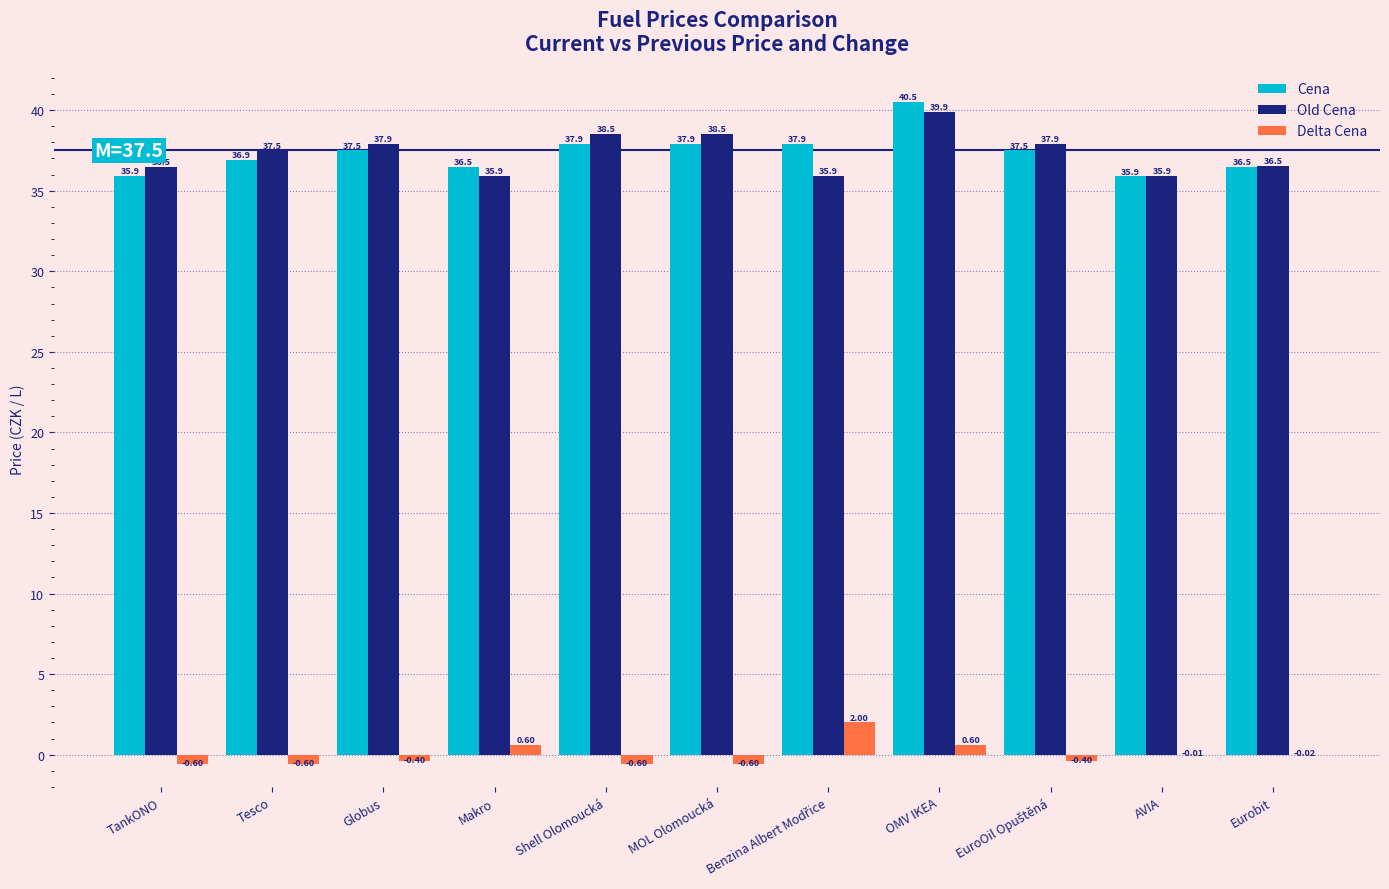

Between Globus and Shell Olomoucká, which series saw the biggest shift?

Old Cena